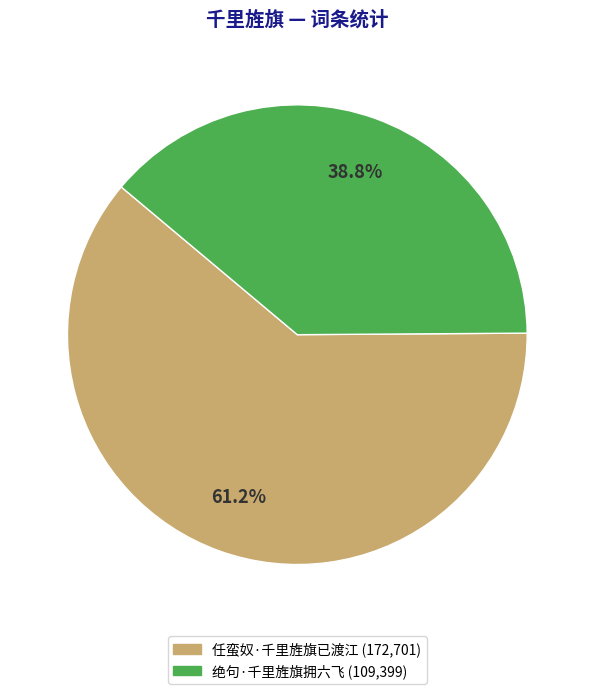

How many segments does this pie chart have?

2